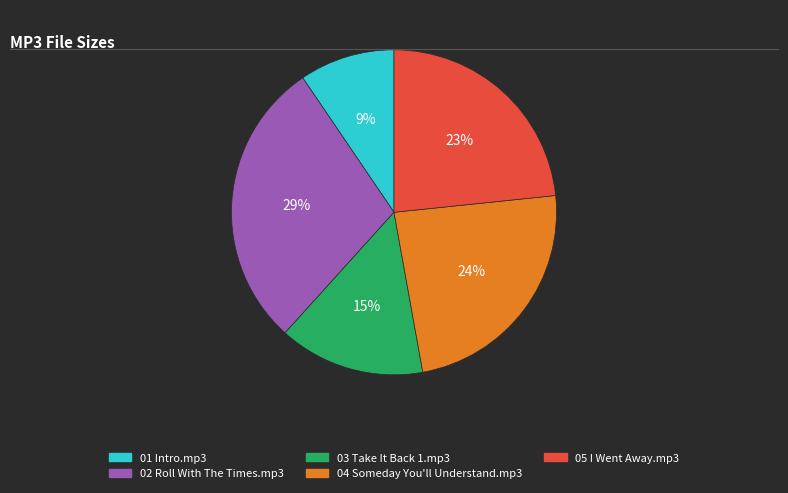

How many segments does this pie chart have?

5